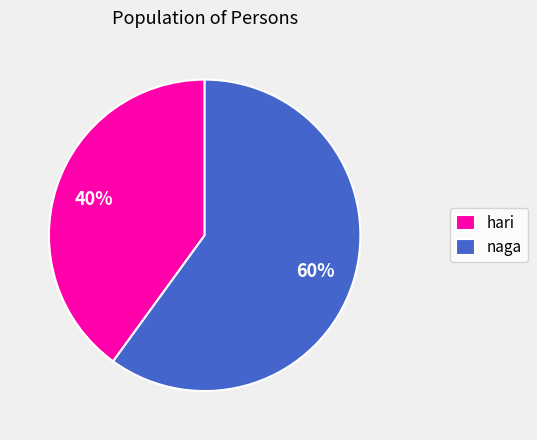

To the nearest percent, what is the difference between the largest and smallest slice percentages?

20%